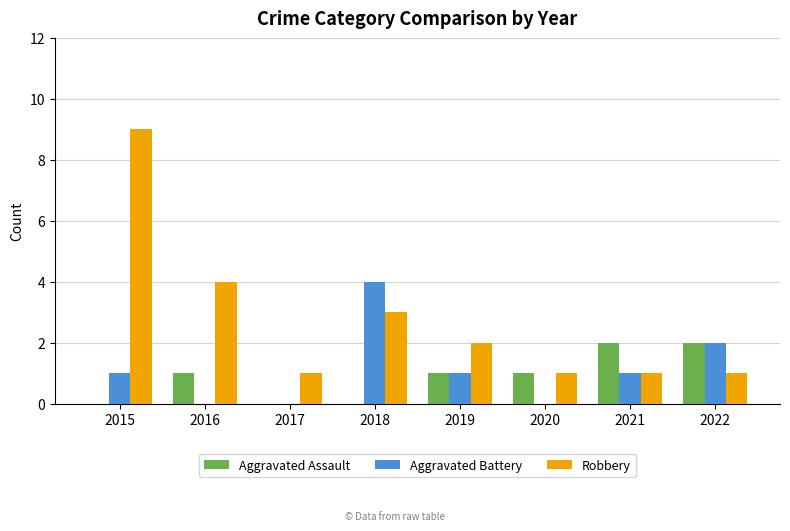

Reading left to right, transcribe all the data shown in this chart.

Aggravated Assault: 0	1	0	0	1	1	2	2
Aggravated Battery: 1	0	0	4	1	0	1	2
Robbery: 9	4	1	3	2	1	1	1